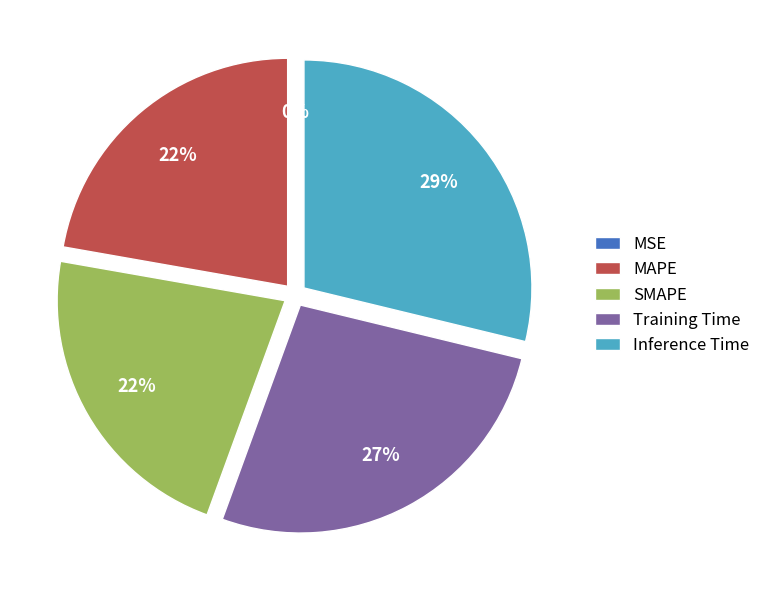

True or false: SMAPE accounts for 32% of the total.

False